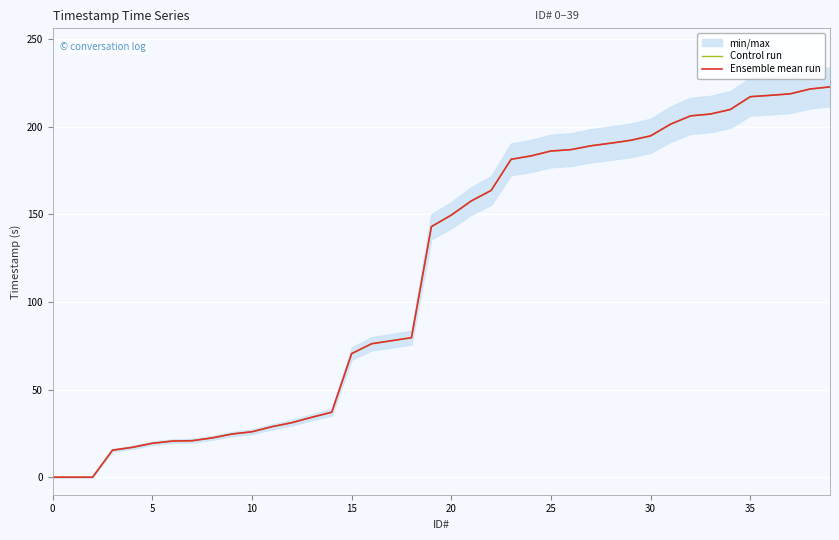

True or false: Ensemble mean run has more than 1 interior local peaks.

False